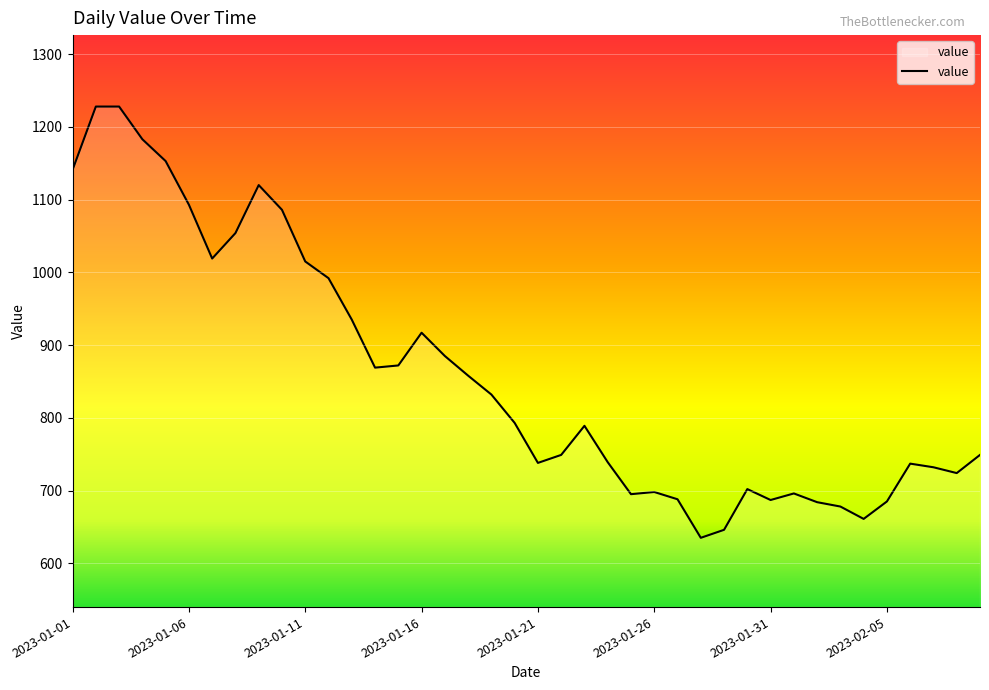

What is the smallest value displayed?

635